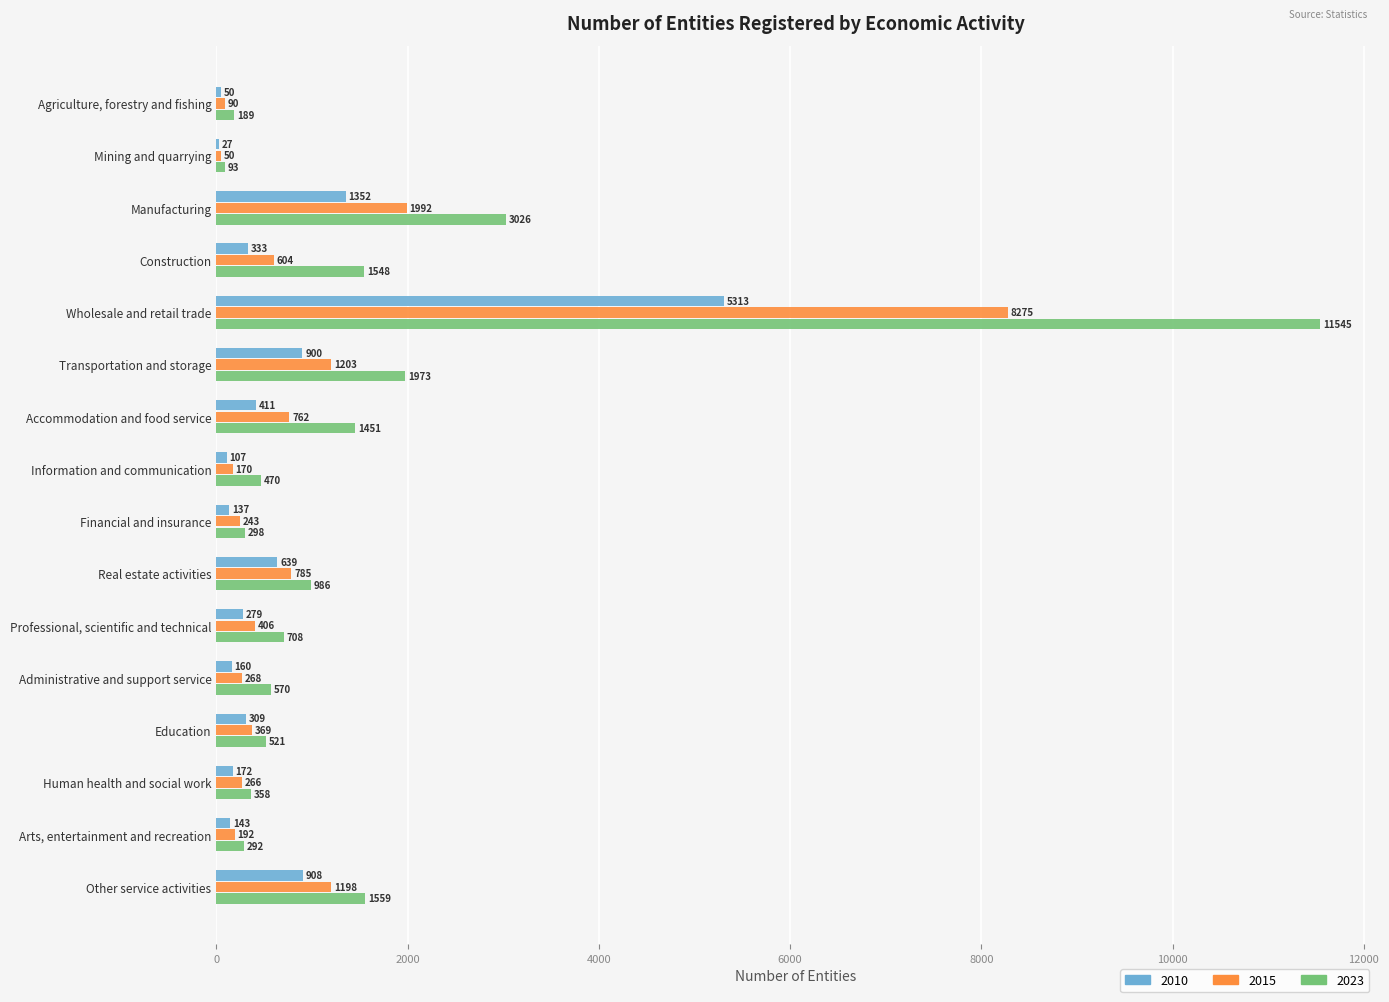

What is the maximum value for 2023?

11545